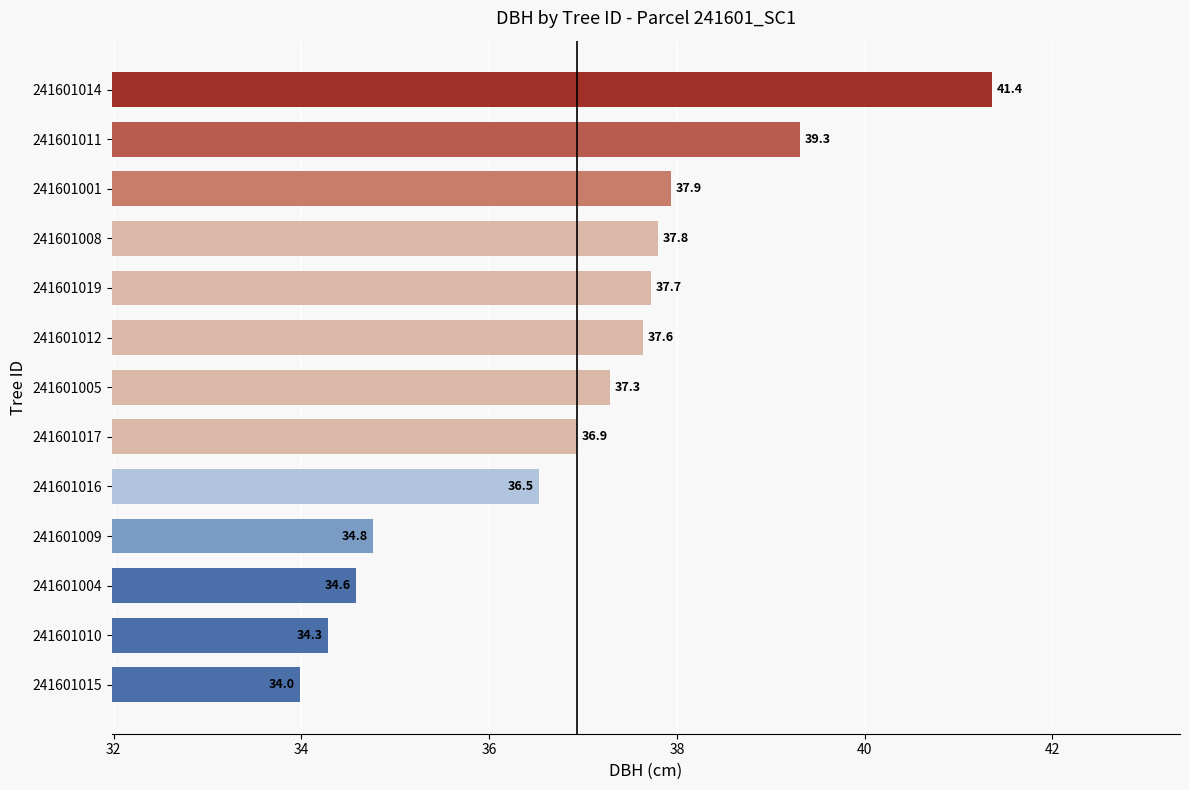

Reading top to bottom, transcribe all the data shown in this chart.

41.4	39.3	37.9	37.8	37.7	37.6	37.3	36.9	36.5	34.8	34.6	34.3	34.0